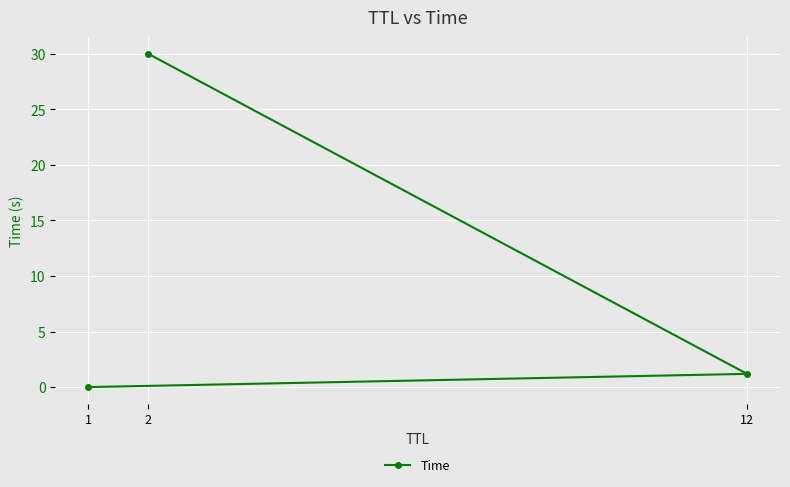

Count the number of data series in this chart.

1